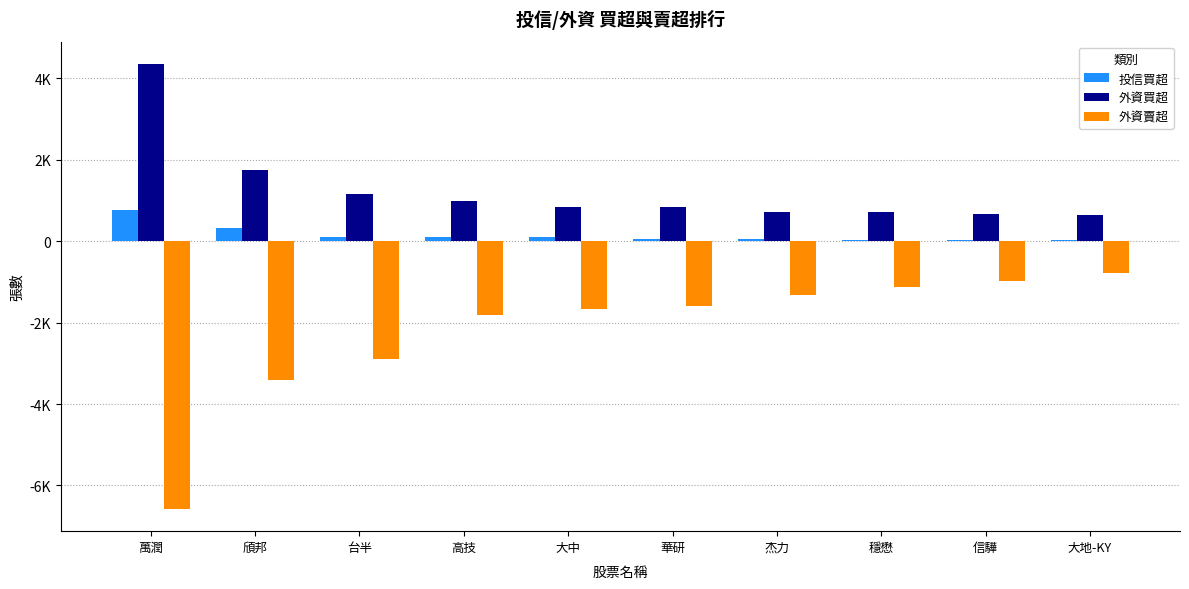

Reading right to left, transcribe all the data shown in this chart.

投信買超: 大地-KY=19	信驊=27	穩懋=27	杰力=50	華研=60	大中=100	高技=100	台半=107	頎邦=313	萬潤=775
外資買超: 大地-KY=636	信驊=673	穩懋=726	杰力=726	華研=831	大中=840	高技=981	台半=1147	頎邦=1742	萬潤=4353
外資賣超: 大地-KY=-772	信驊=-971	穩懋=-1129	杰力=-1334	華研=-1589	大中=-1671	高技=-1807	台半=-2897	頎邦=-3404	萬潤=-6577